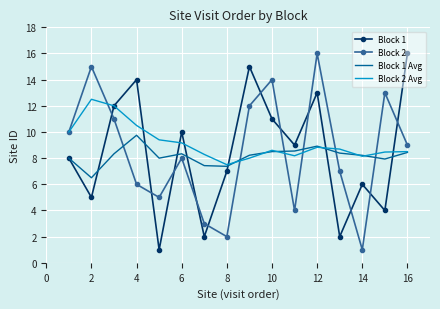

What is the average value of the Block 2 Avg series?

9.2